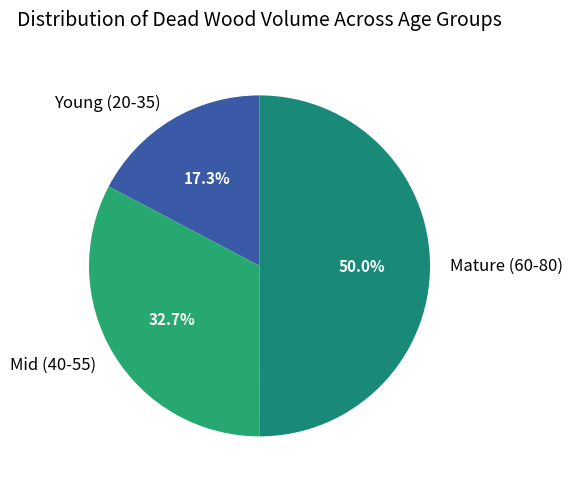

Does Young (20-35) account for over 50% of the chart?

No